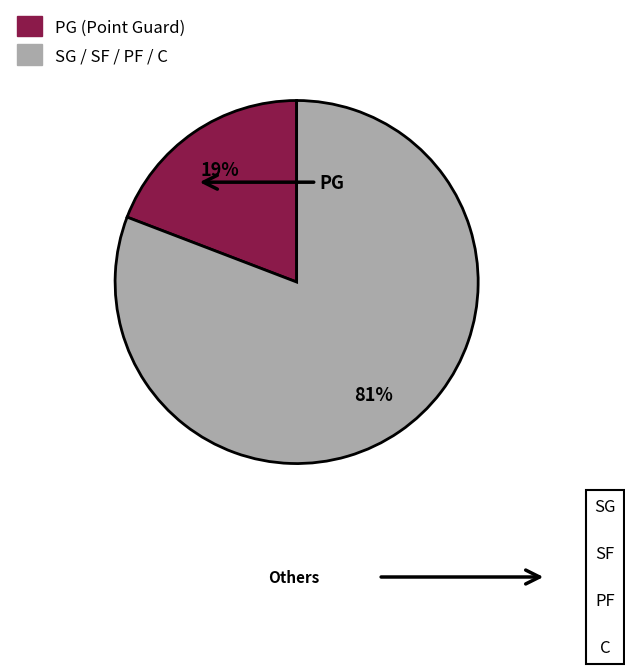

Does any single category account for the majority?

Yes